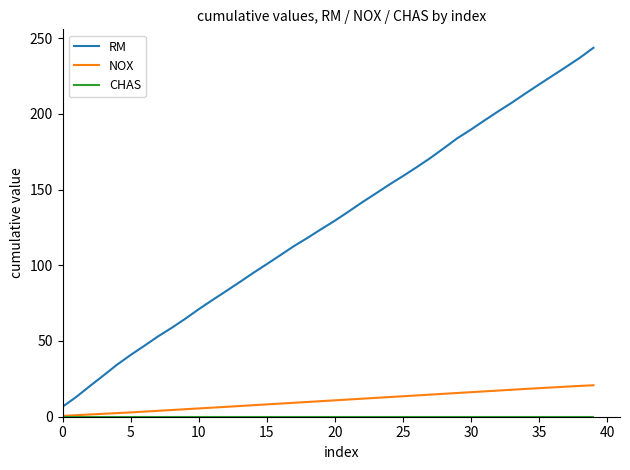

How many lines are shown in the chart?

3